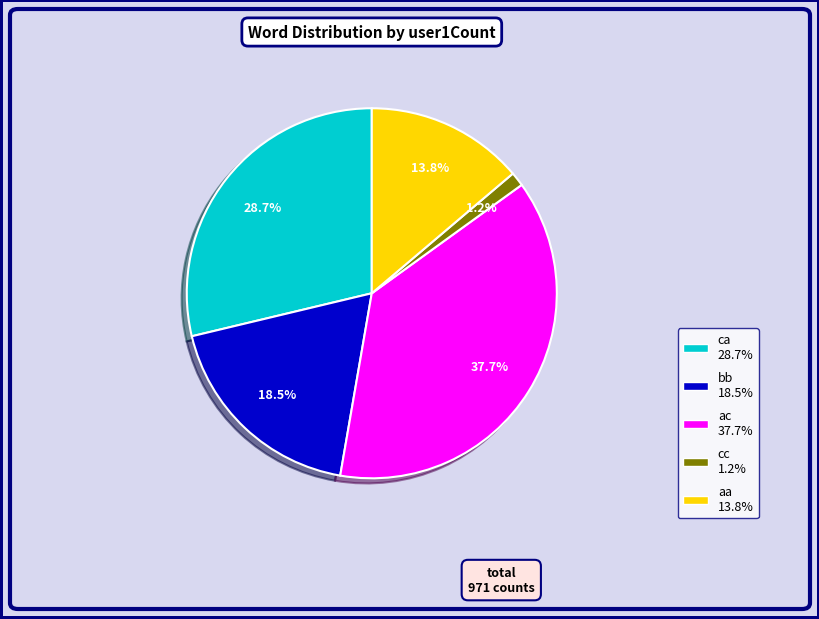

The cc slice represents 11% of the pie. True or false?

False